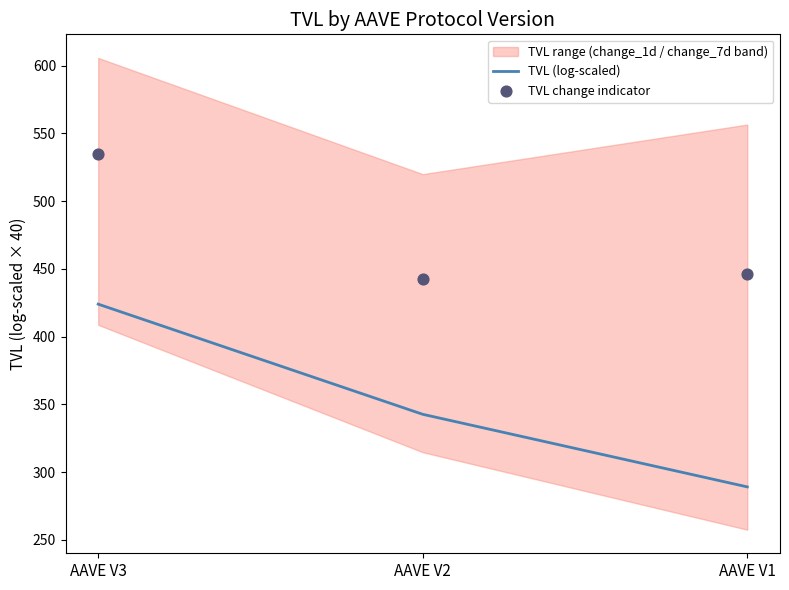

At which category is the sum across all series the highest?

AAVE V3